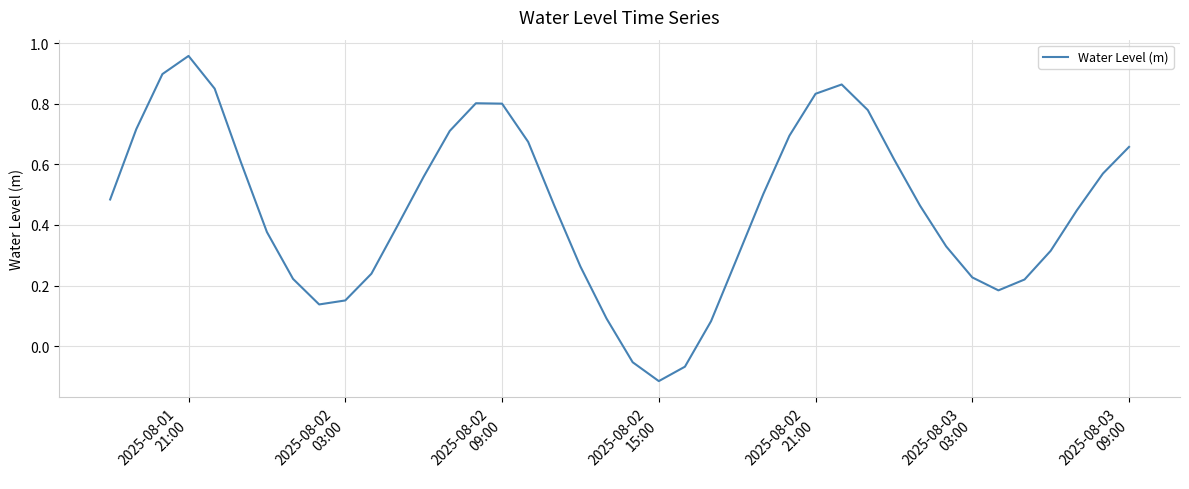

What is the difference between the maximum and minimum values?

1.1